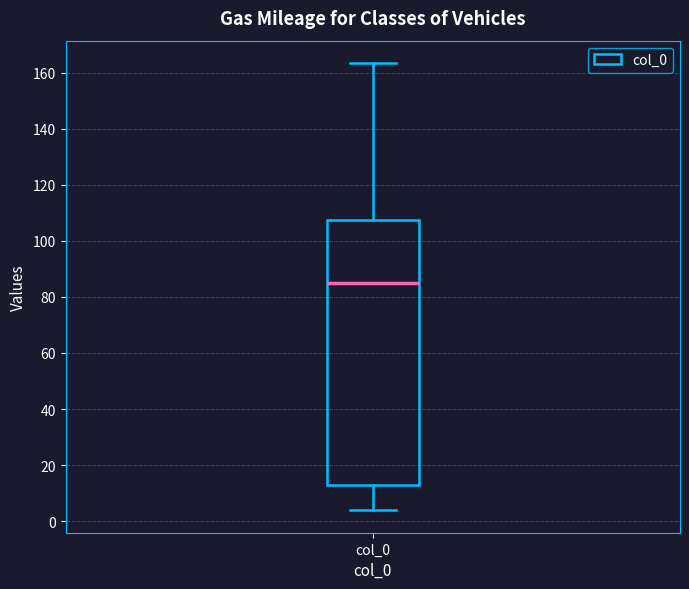

Transcribe this box plot: give where the median line is, the range the box spans, and where the two whiskers end, as read against the y-axis. The values are not printed on the chart, so give them approximately, as read against the axis.

median 86, box 12 to 108, whiskers 4 to 164